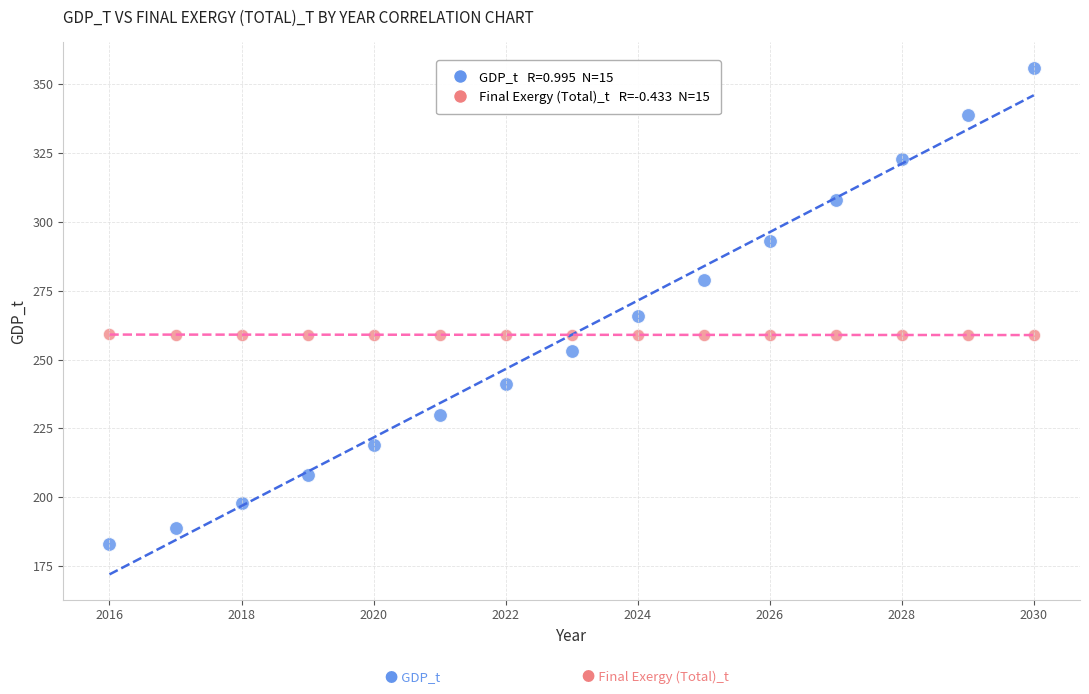

Across all data points, what is the range of Y values (max minus min)?

173.0